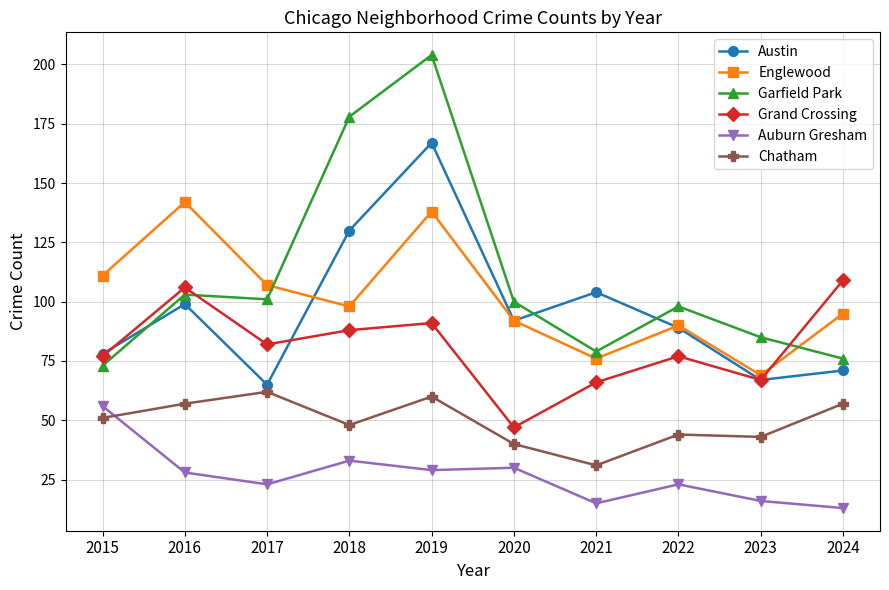

What is the smallest value displayed?

13